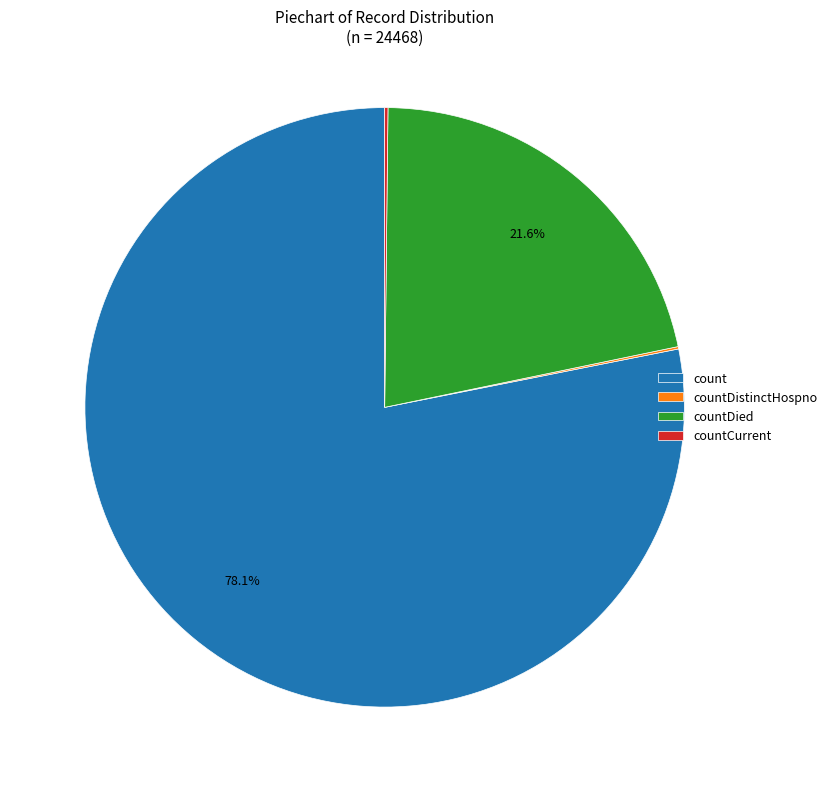

Combined, do countDied and count account for over 50%?

Yes